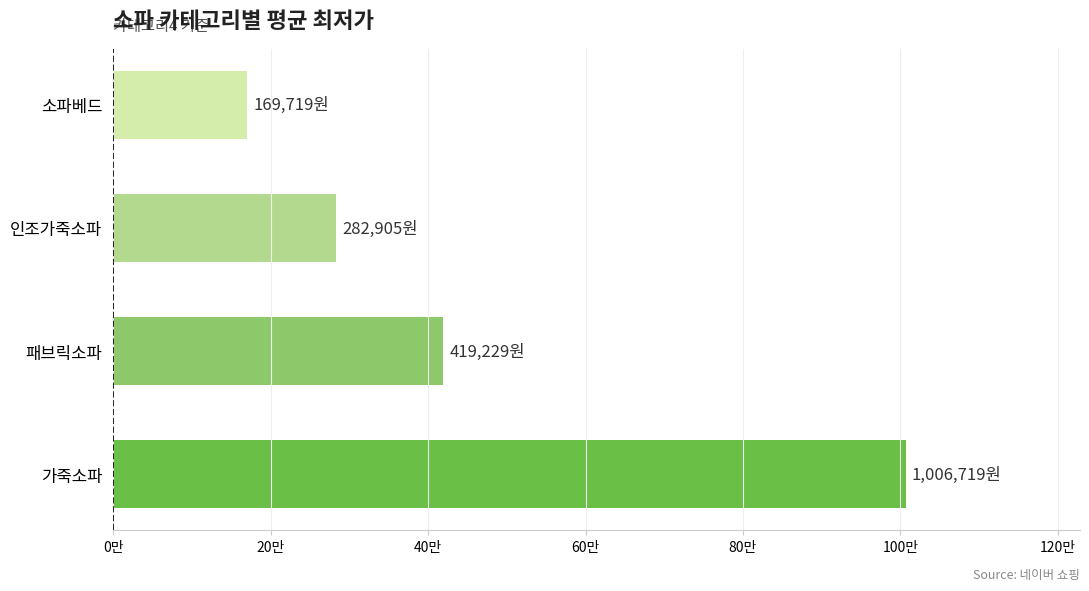

List the labels in order of value, smallest first.

소파베드, 인조가죽소파, 패브릭소파, 가죽소파